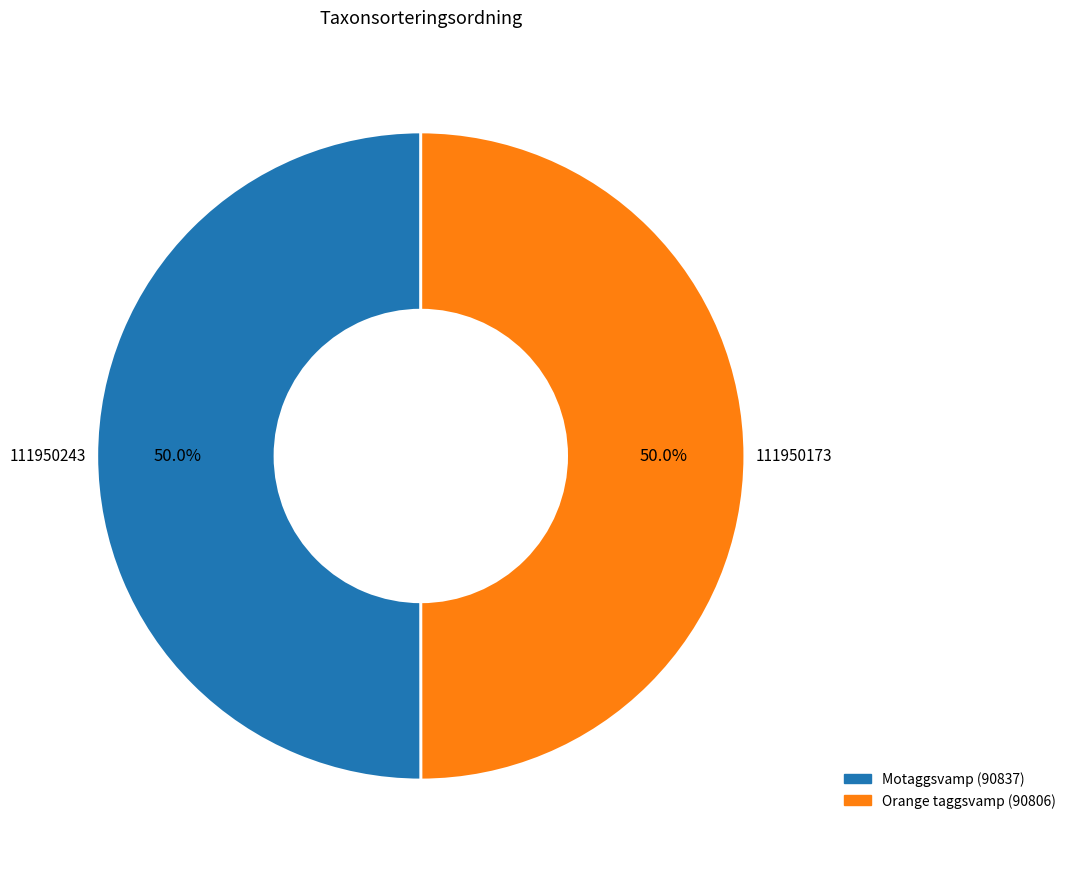

How many slices are in this pie chart?

2